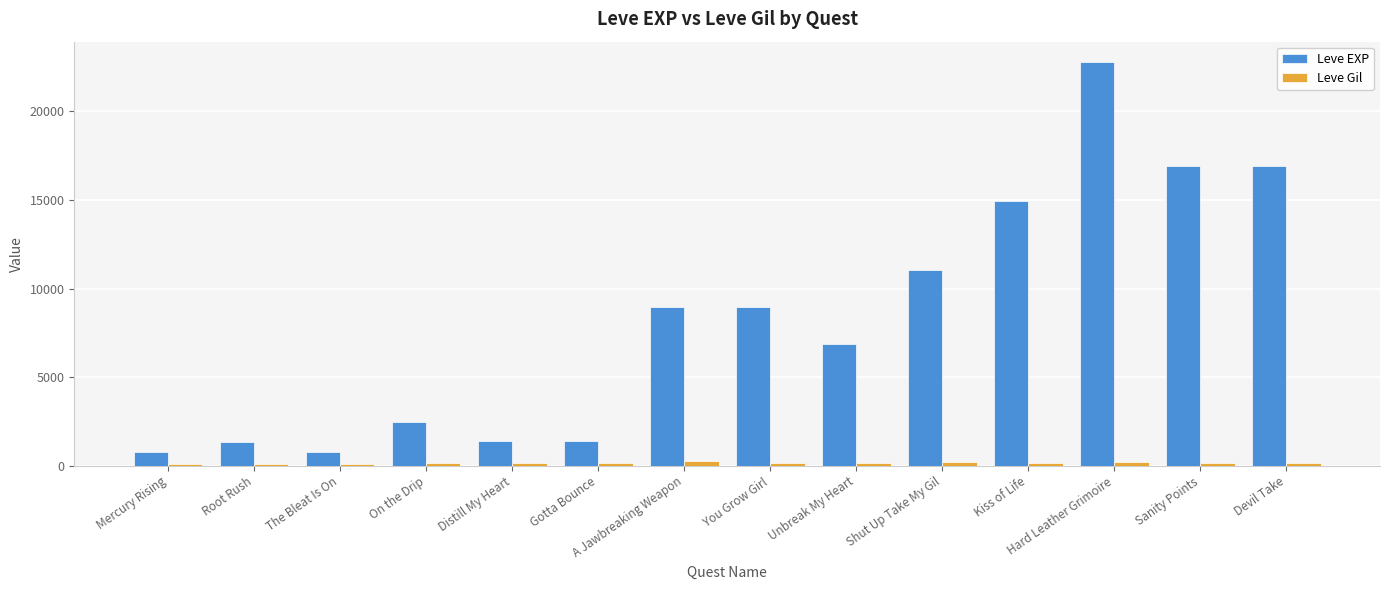

Which series has the largest total across all categories?

Leve EXP